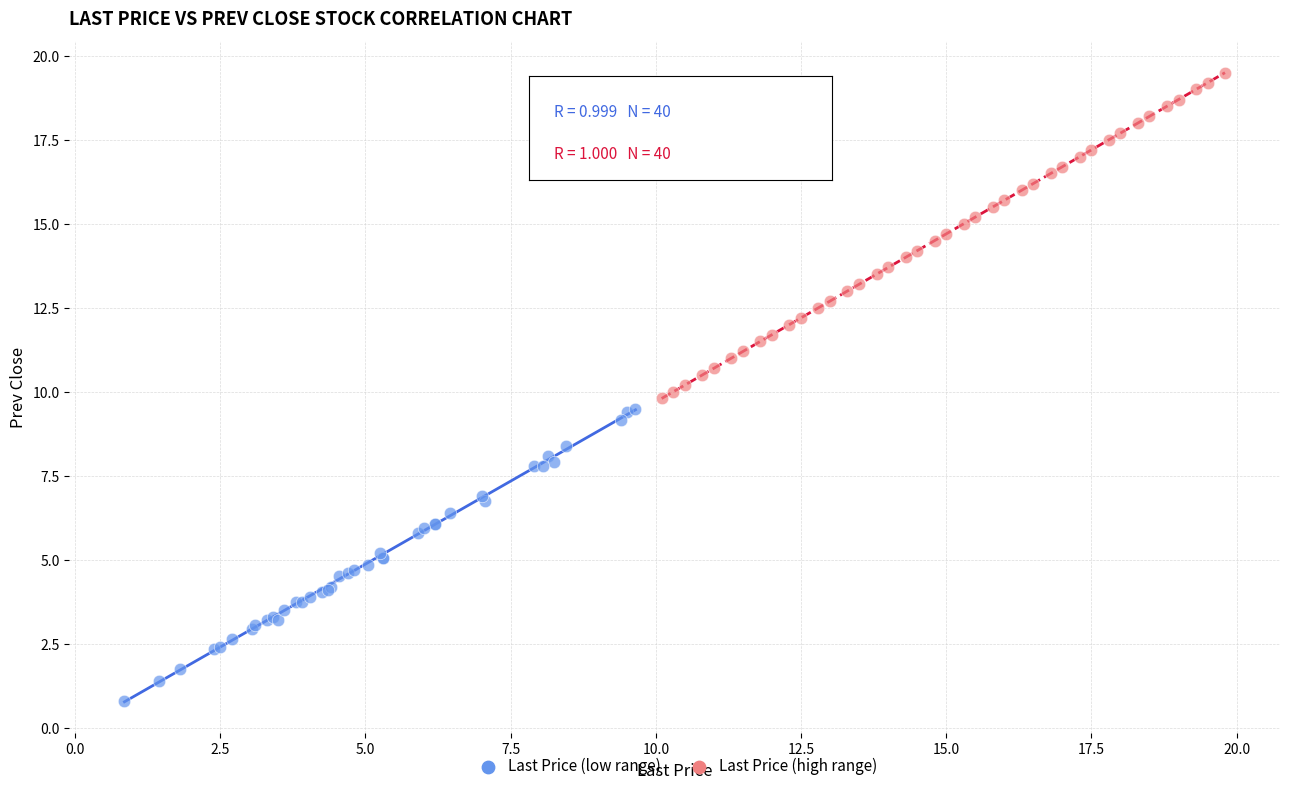

Which series has the largest Y range (max minus min)?

Last Price (high range)